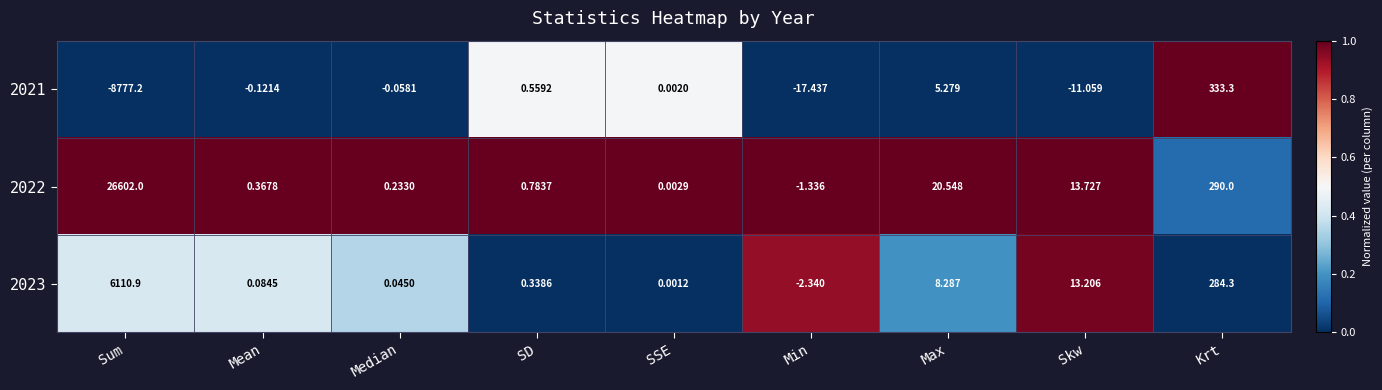

Which category has the highest value across all series?

Sum